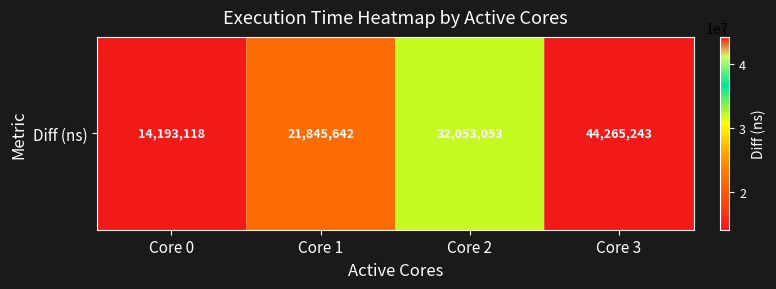

Which has a higher value, Core 3 or Core 0?

Core 3